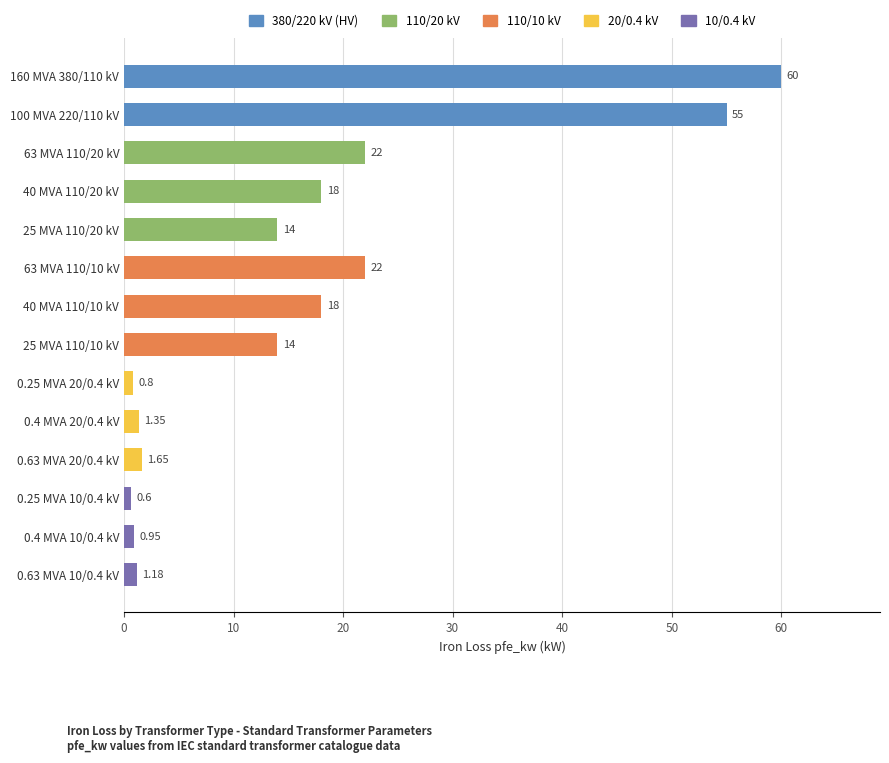

What is the difference between the values at 25 MVA 110/20 kV and 160 MVA 380/110 kV?

46.0